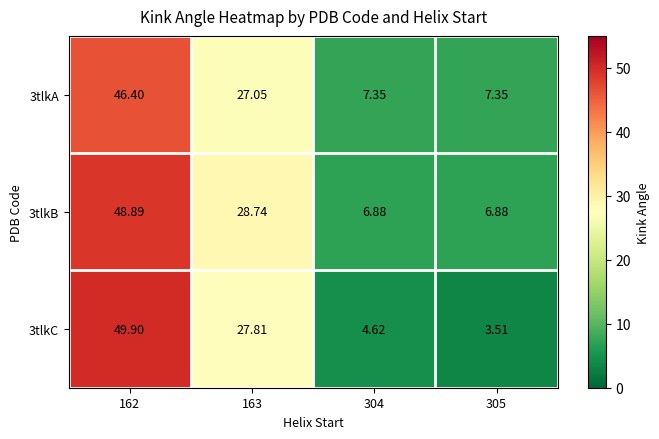

Is the value of 3tlkB at 163 greater than the value of 3tlkC at 304?

Yes